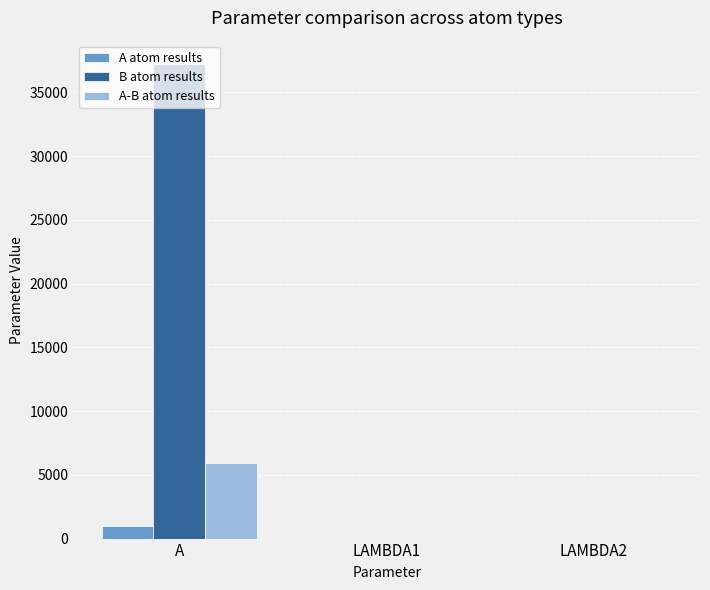

Which series has the largest total across all categories?

B atom results